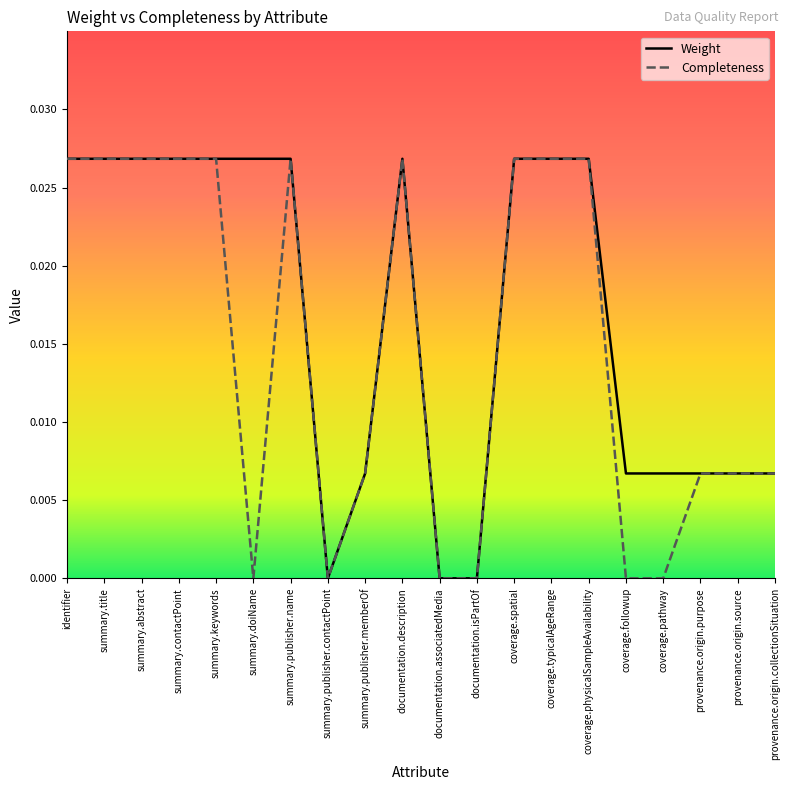

What are all the series names shown in the legend?

Weight, Completeness